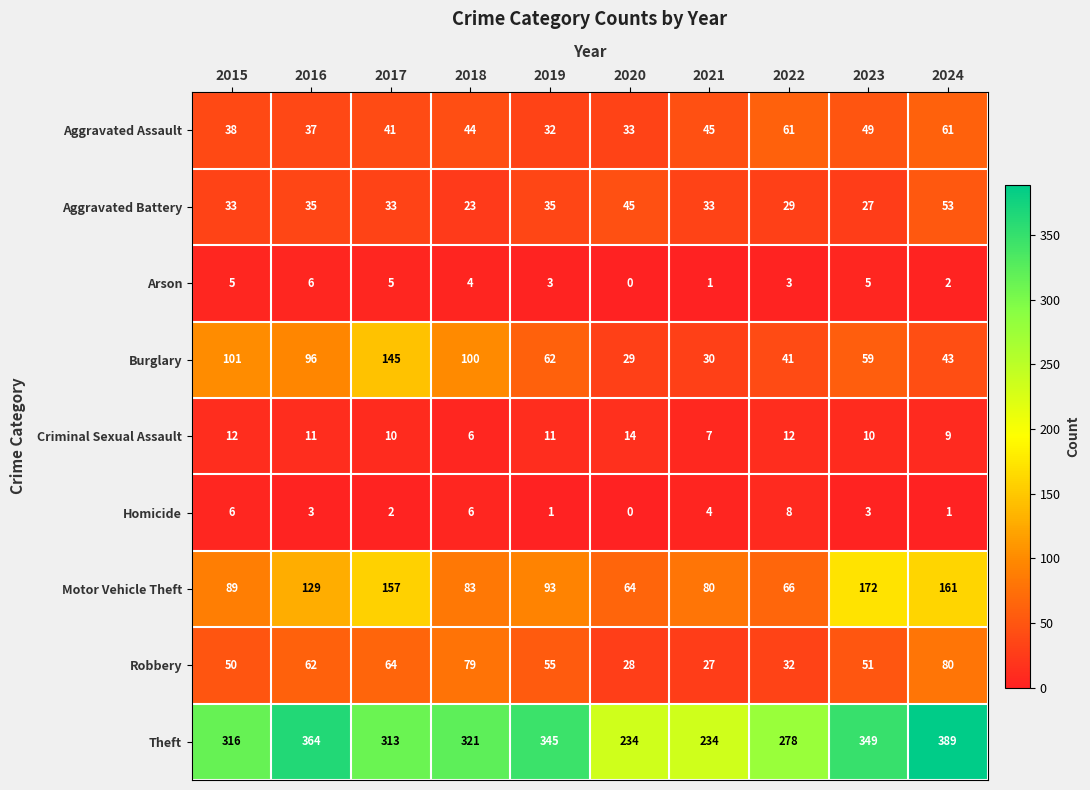

Count the Homicide values in the range 1 to 6.

8